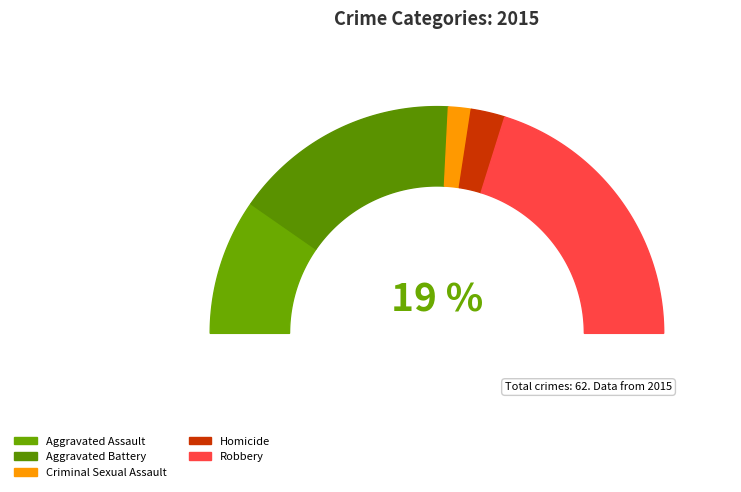

Between Aggravated Battery and Homicide, which is larger?

Aggravated Battery